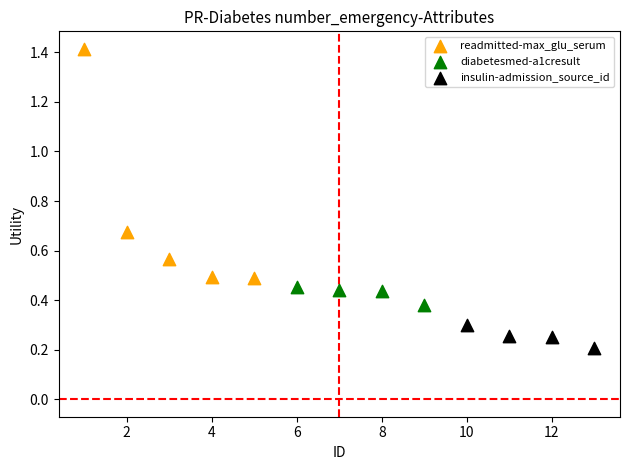

Which series contains the highest Y value?

readmitted-max_glu_serum